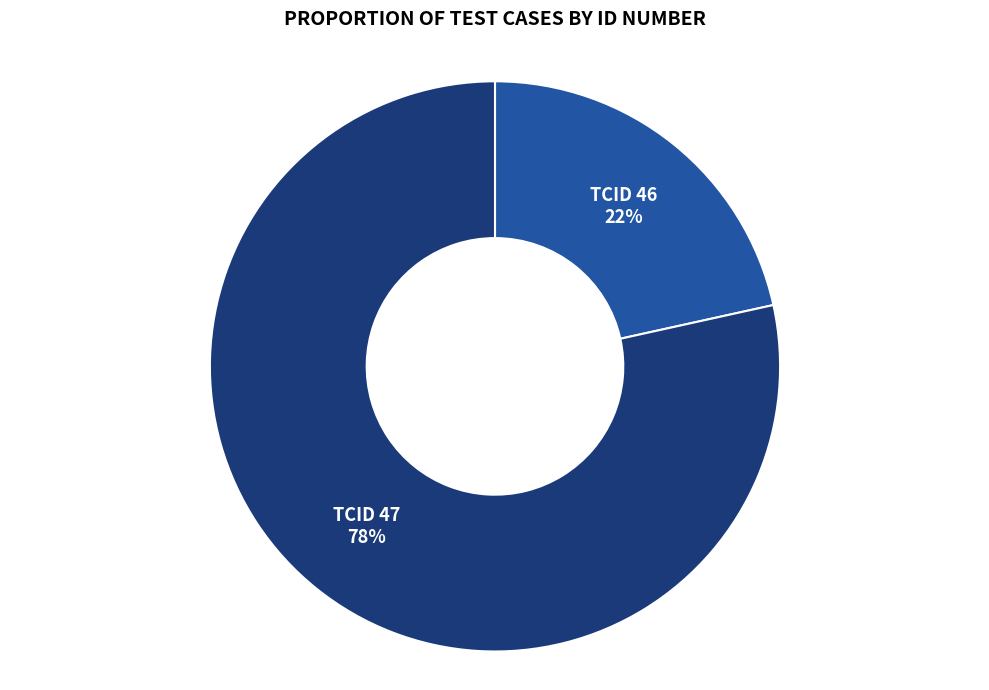

How many slices are in this pie chart?

2